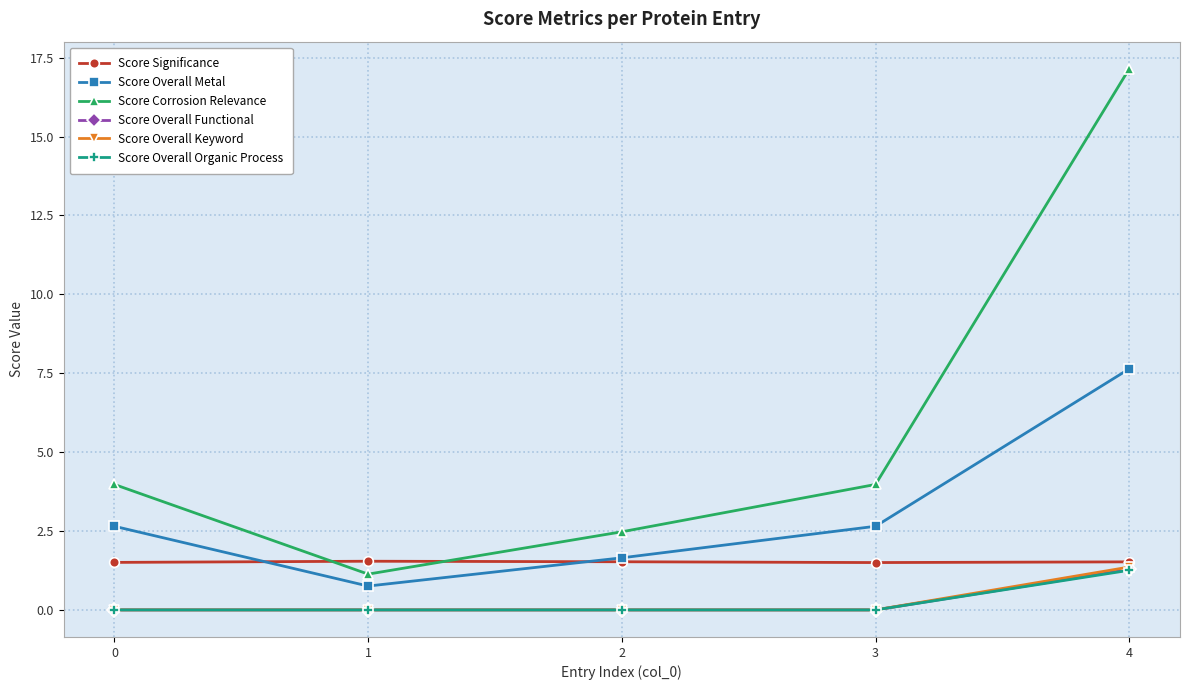

How many intersections are there between Score Significance and Score Corrosion Relevance?

2